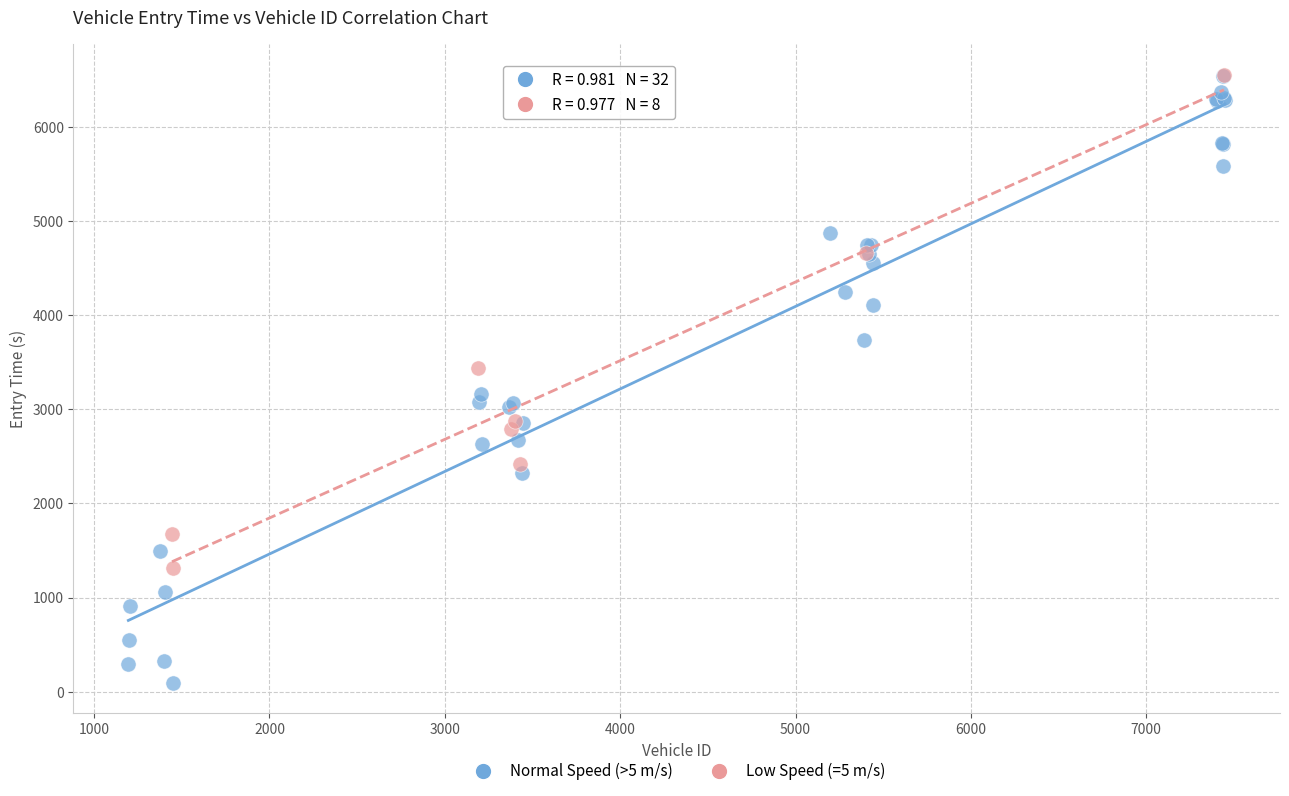

Which series reaches the minimum Y coordinate?

Normal Speed (>5 m/s)